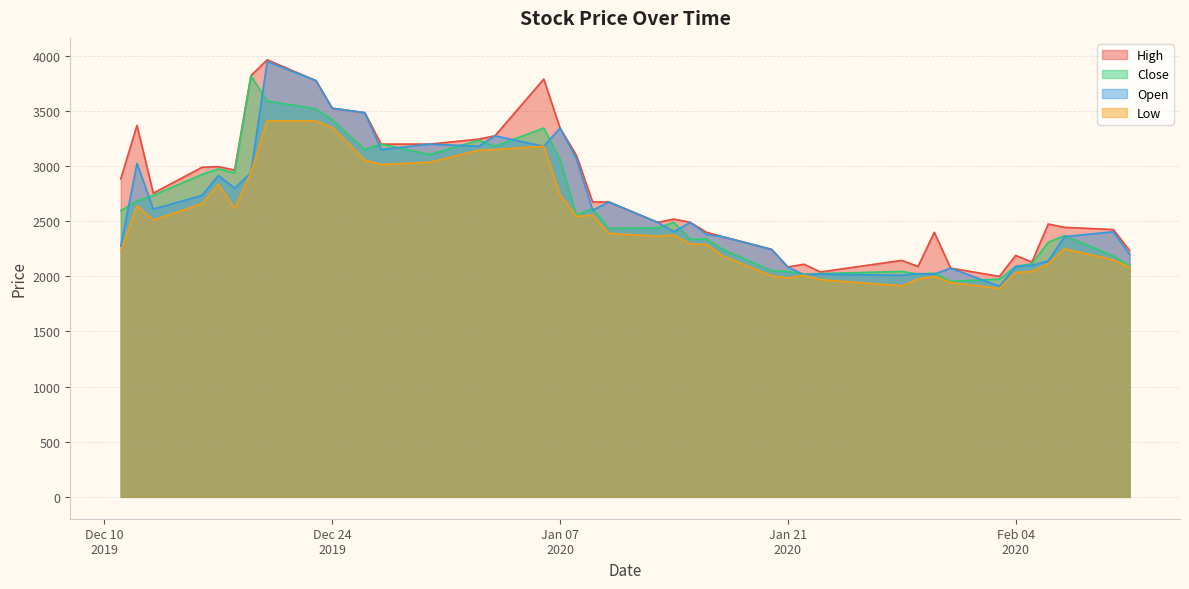

How many lines are shown in the chart?

4